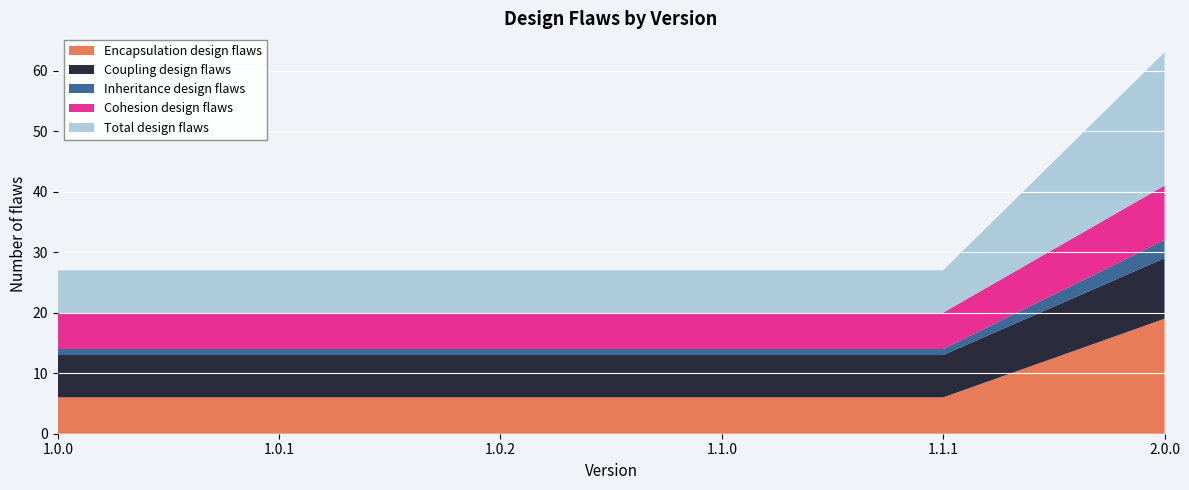

Reading left to right, list all the values displayed in this chart.

Encapsulation design flaws: 6	6	6	6	6	19
Coupling design flaws: 7	7	7	7	7	10
Inheritance design flaws: 1	1	1	1	1	3
Cohesion design flaws: 6	6	6	6	6	9
Total design flaws: 7	7	7	7	7	22